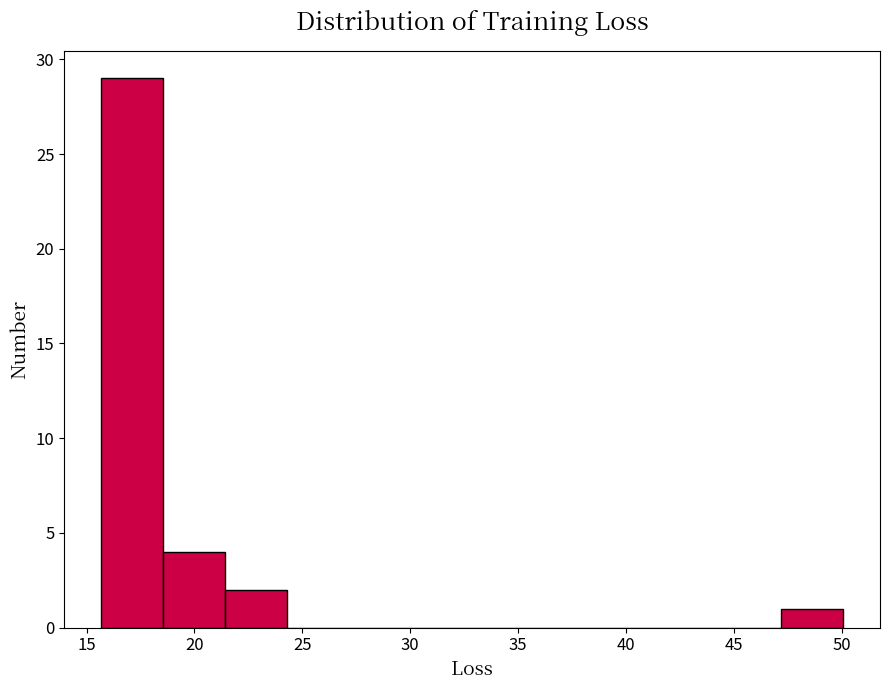

What is the height of the bar covering 47.0 to 50.0 on the x-axis? Neither the bar edges nor the heights are printed on the chart, so give them approximately, as read against the axes.

1